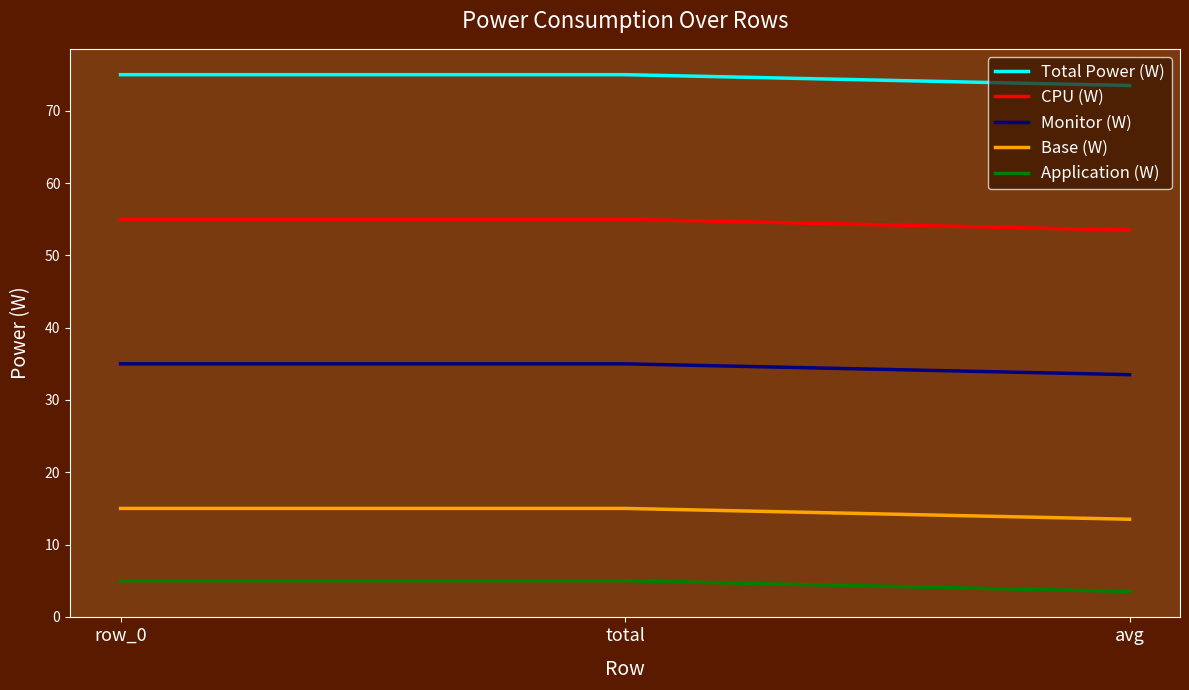

What is the spread (max minus min) of values at row_0?

70.0